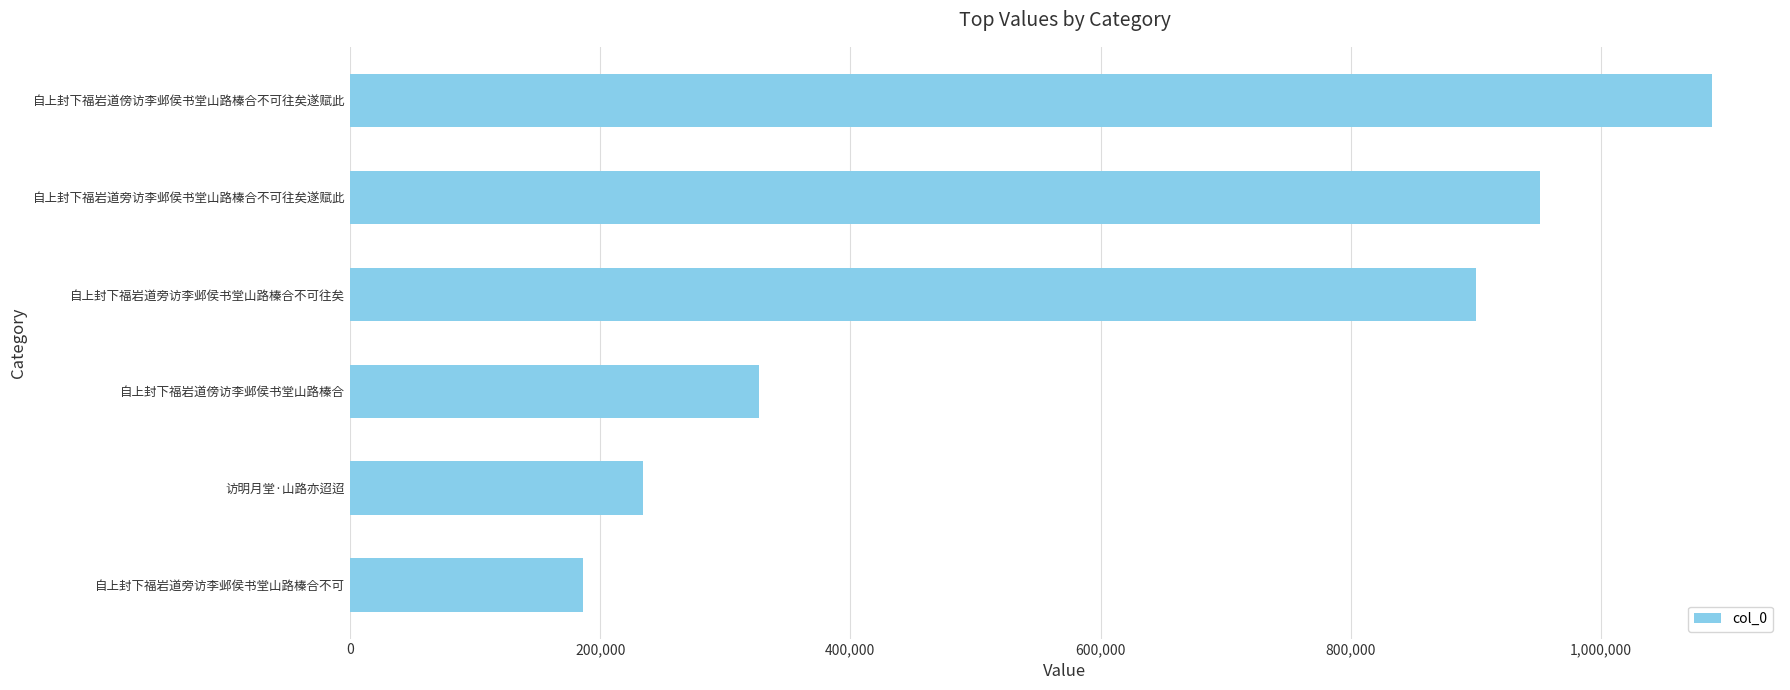

Does the chart contain stacked bars?

No